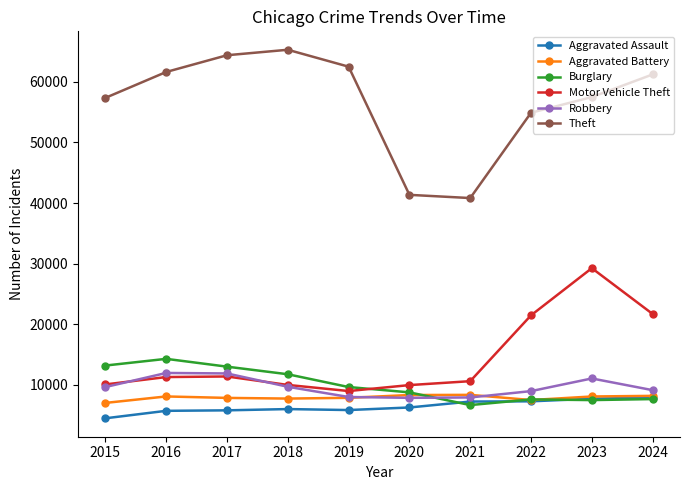

True or false: Robbery and Aggravated Assault intersect in this chart.

False